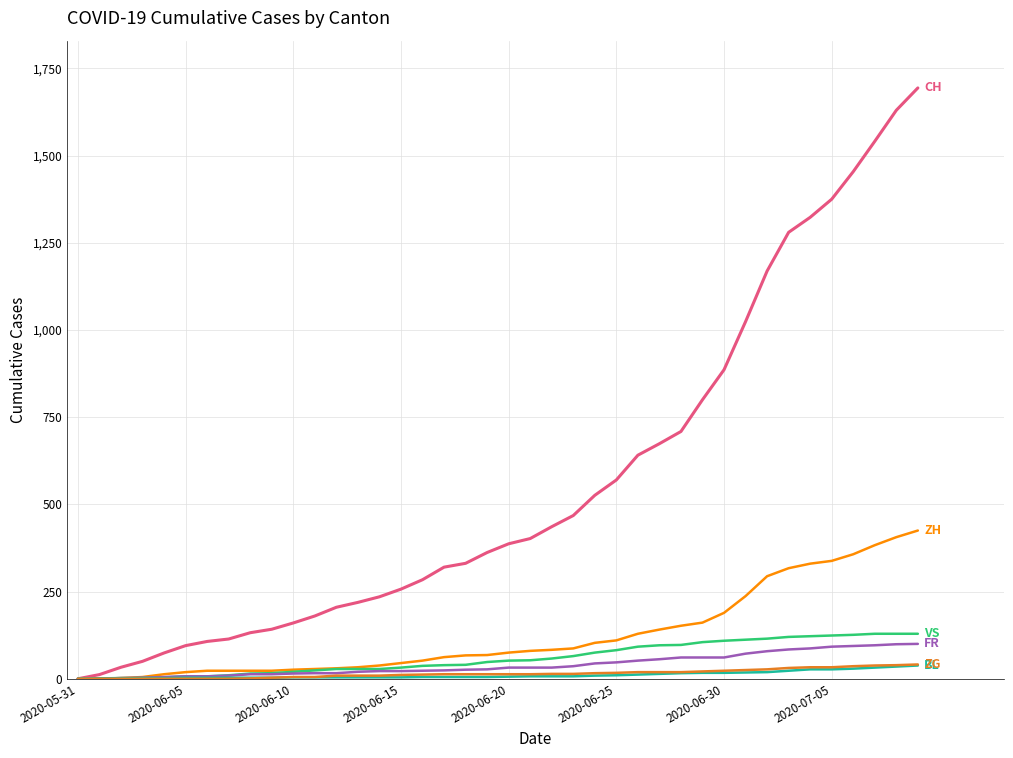

What is the maximum value shown in the chart?

1694